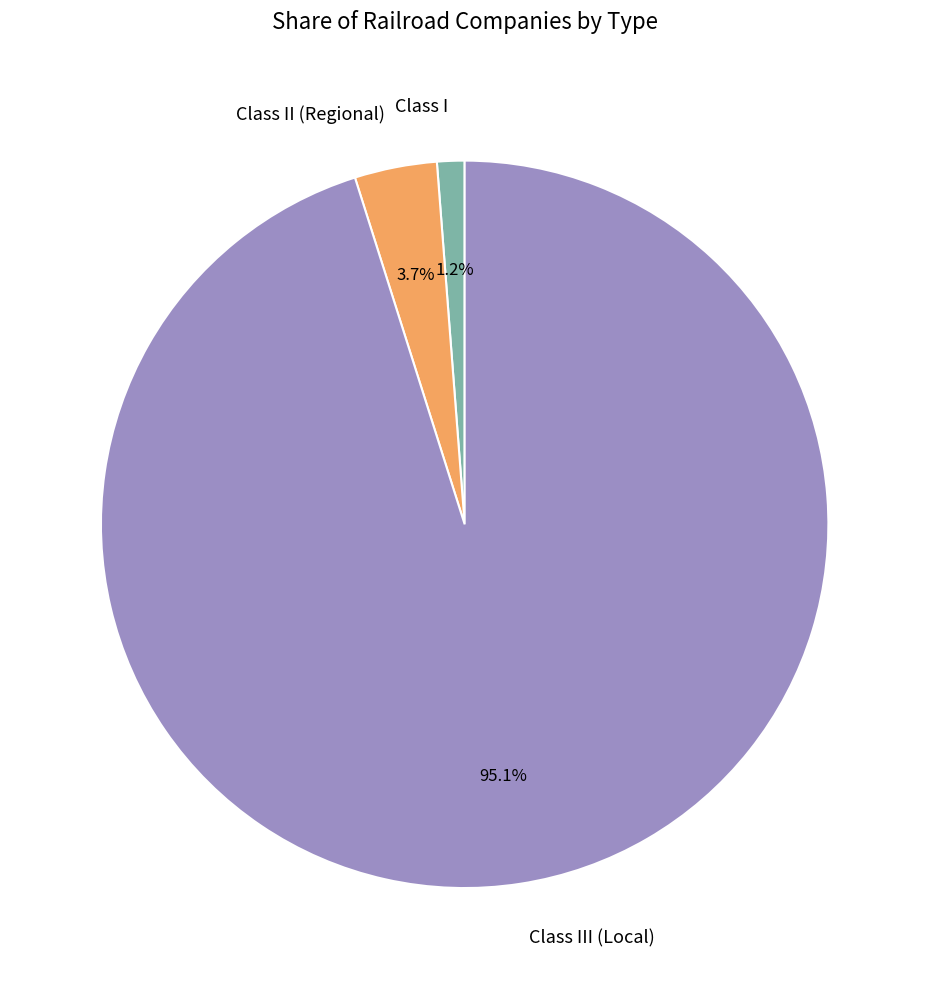

How many slices are in this pie chart?

3